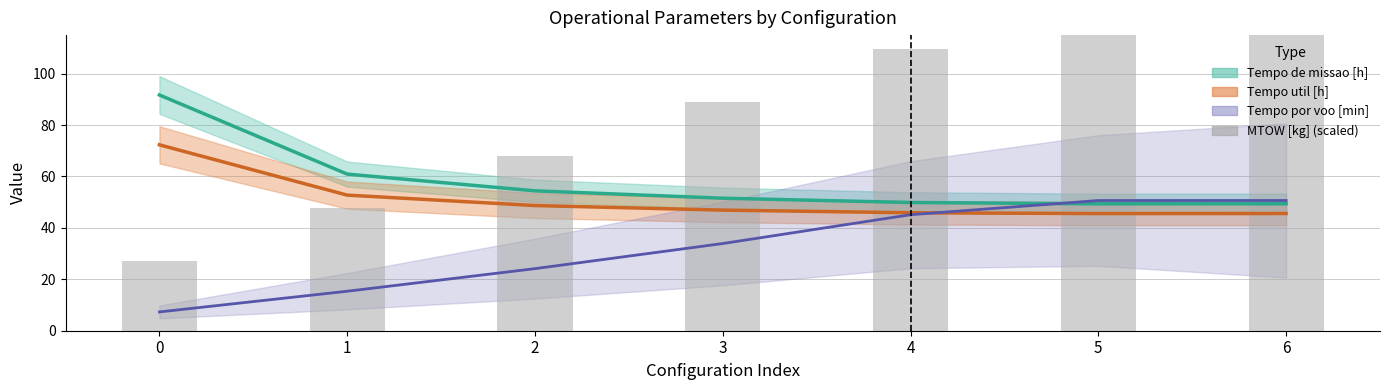

Where is the data nearest to the value 89?

3